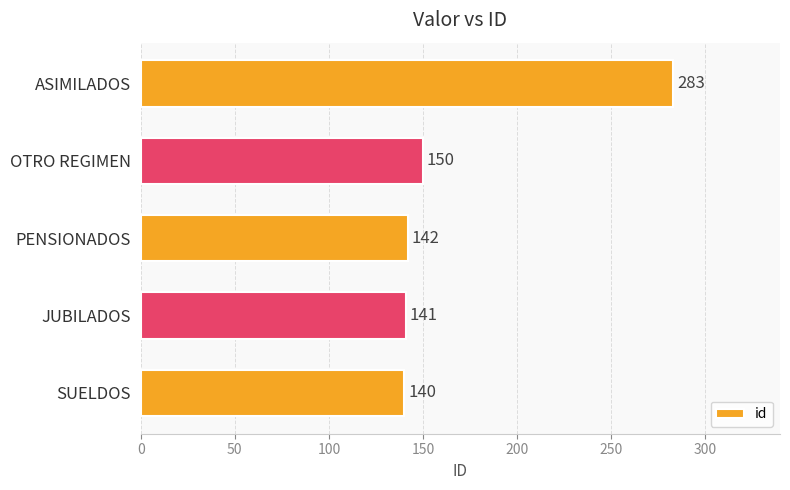

What is the minimum value shown in the chart?

140